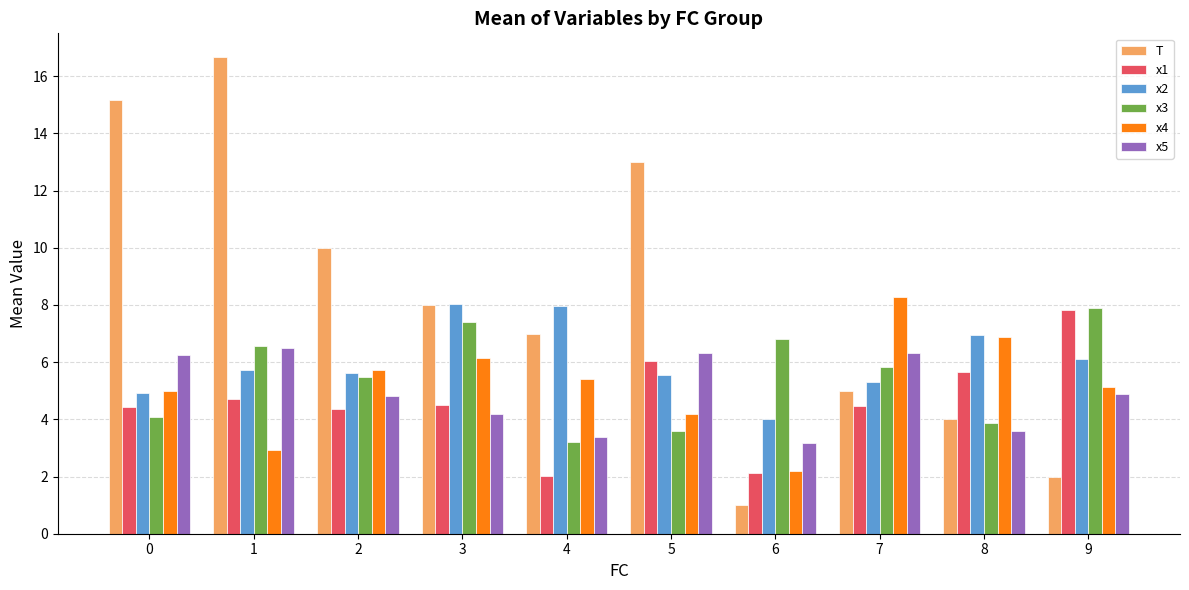

True or false: x3 has a value of 8.2 at 2.

False